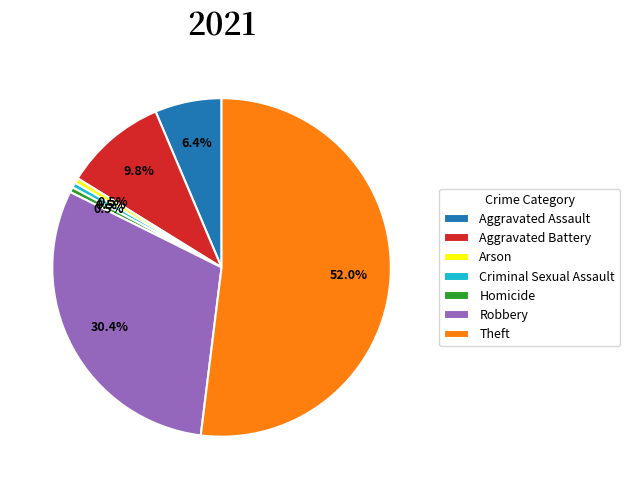

Is it true that Theft is 65% of the pie?

False